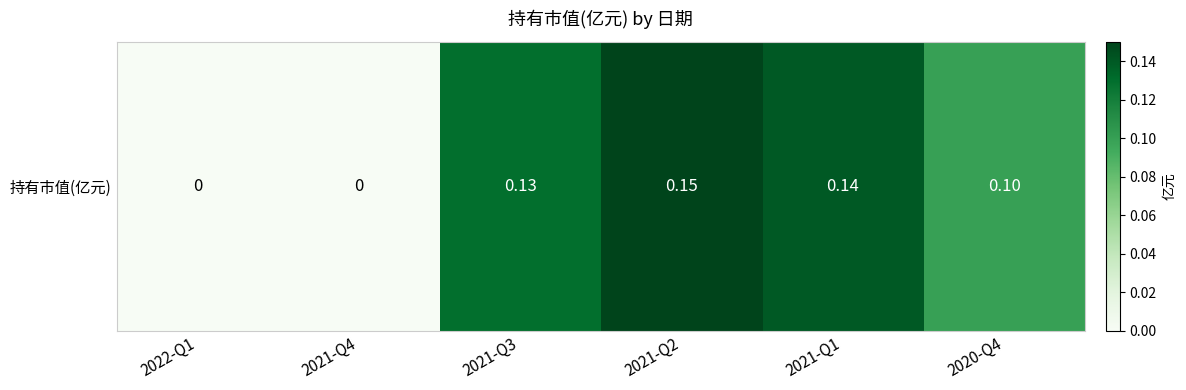

What value does the data have at 2021-Q2?

0.1